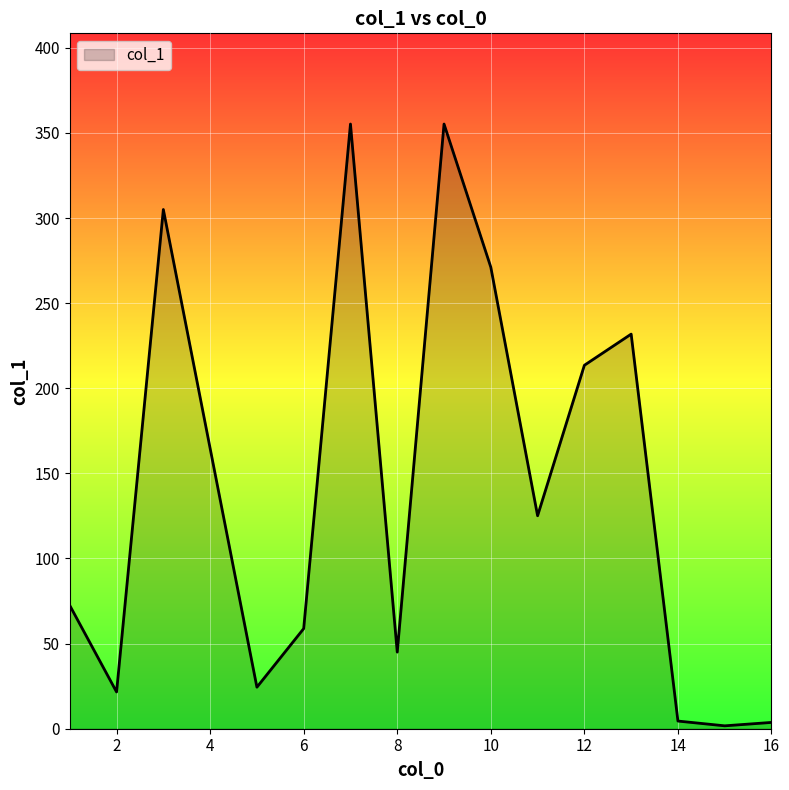

What is the difference between the maximum and minimum values?

353.5